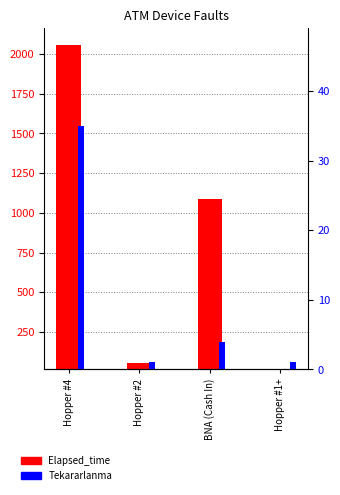

What are all the series names shown in the legend?

Elapsed_time, Tekararlanma